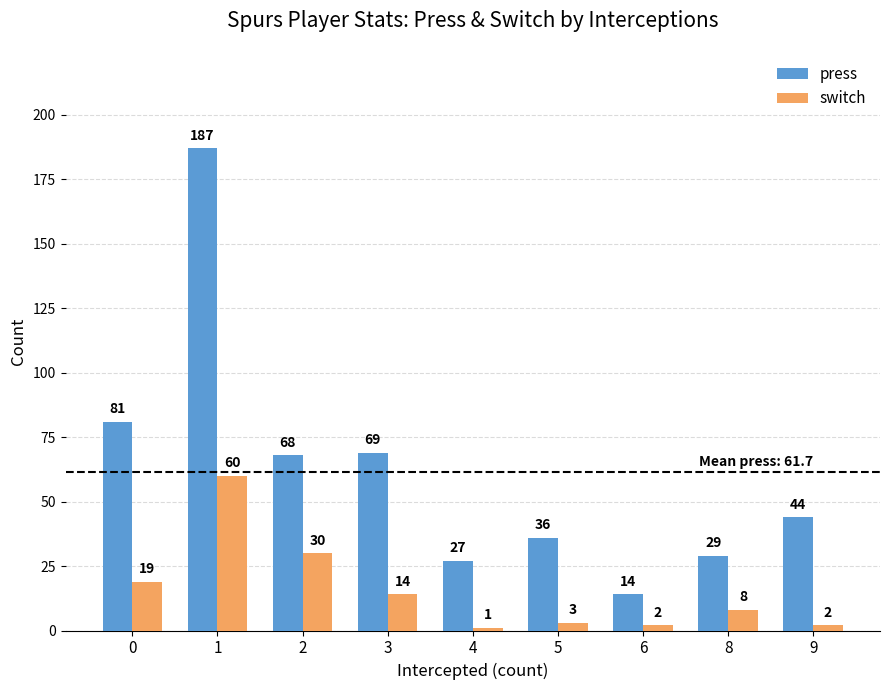

Rank the categories by press value from highest to lowest.

1, 0, 3, 2, 9, 5, 8, 4, 6